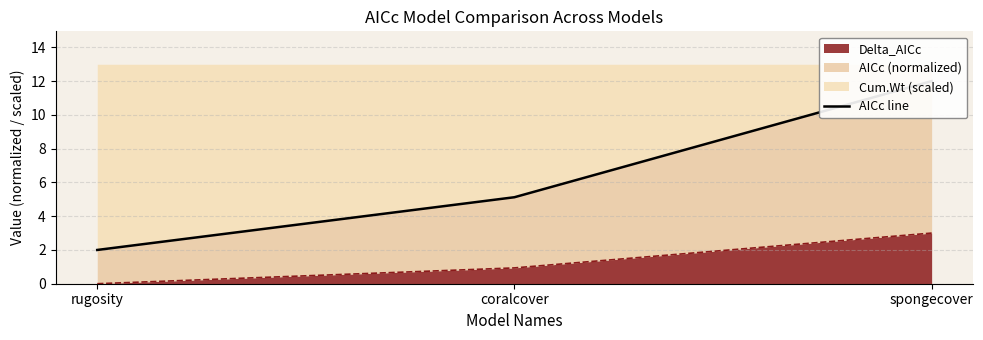

Reading left to right, transcribe all the data shown in this chart.

rugosity=2.0	coralcover=5.1	spongecover=12.0